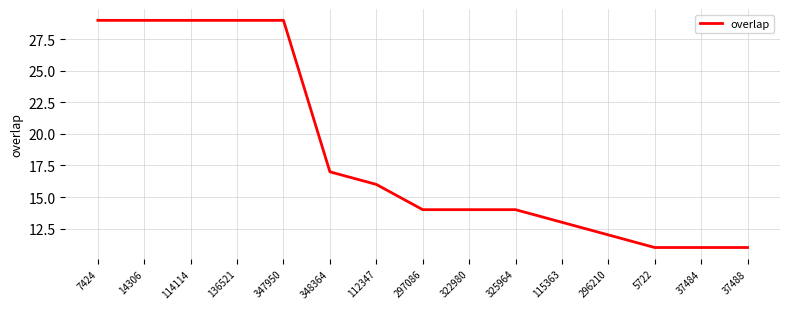

What is the change in value from 114114 to 297086?

-15